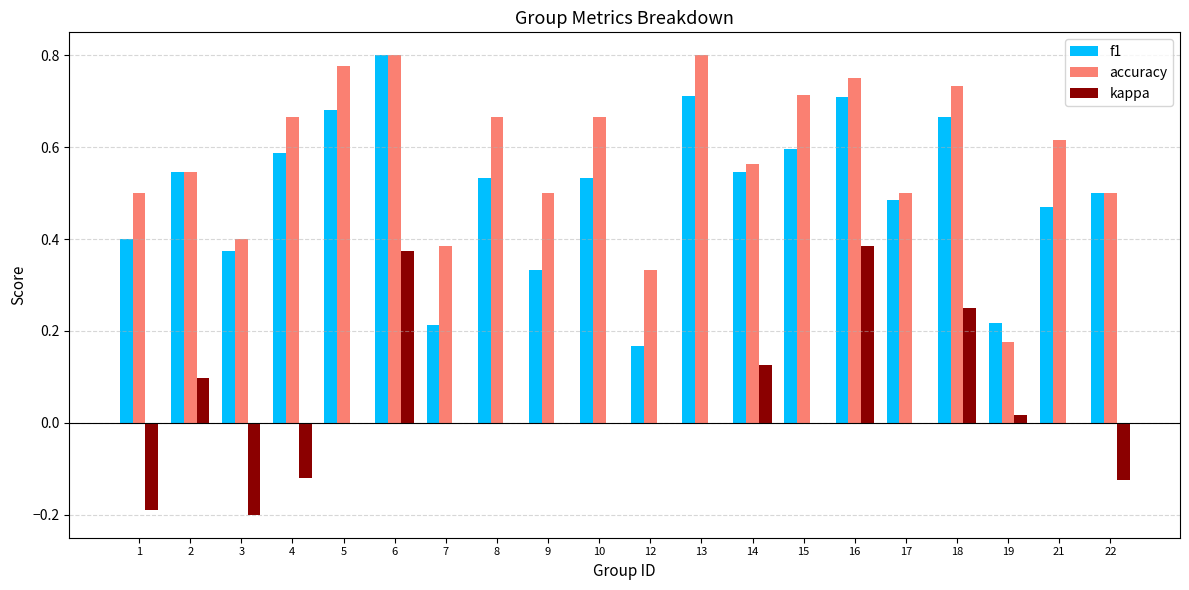

Between 15 and 21, which series saw the biggest shift?

f1